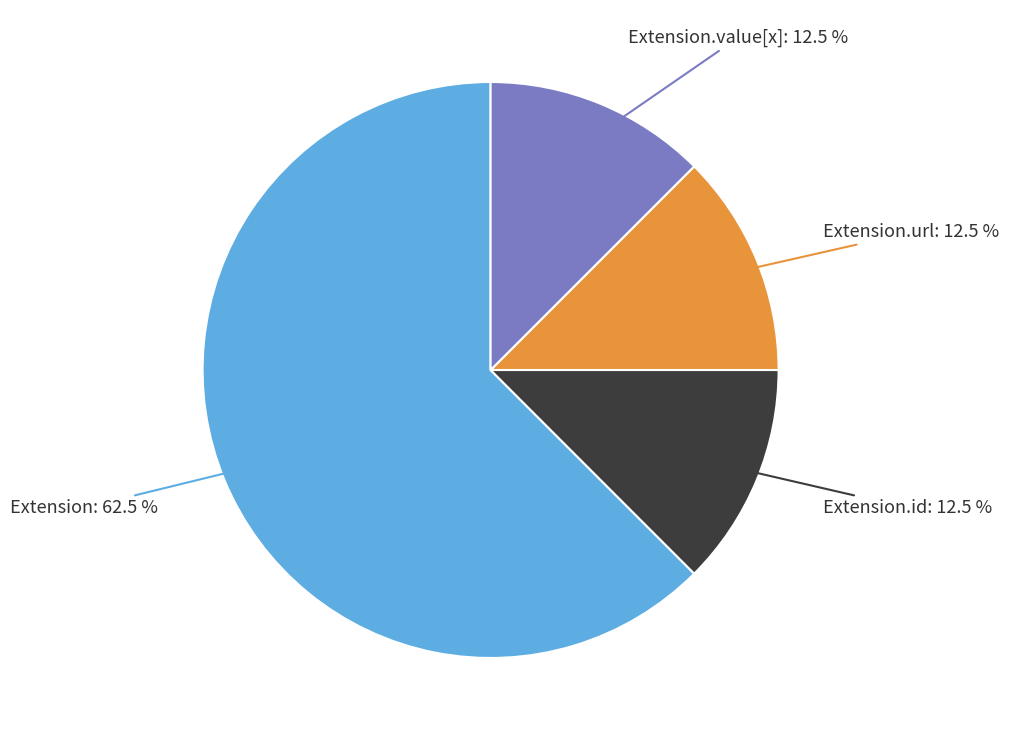

Does any single category account for the majority?

Yes